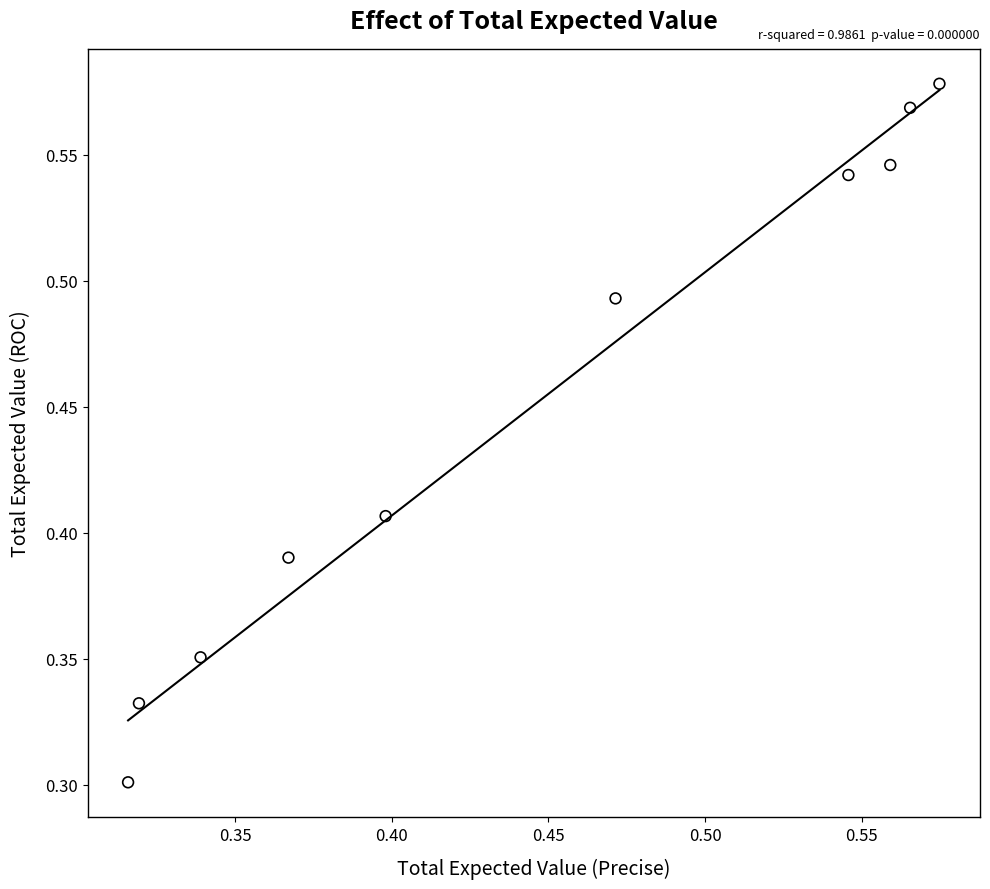

How many points are shown in the scatter plot?

10